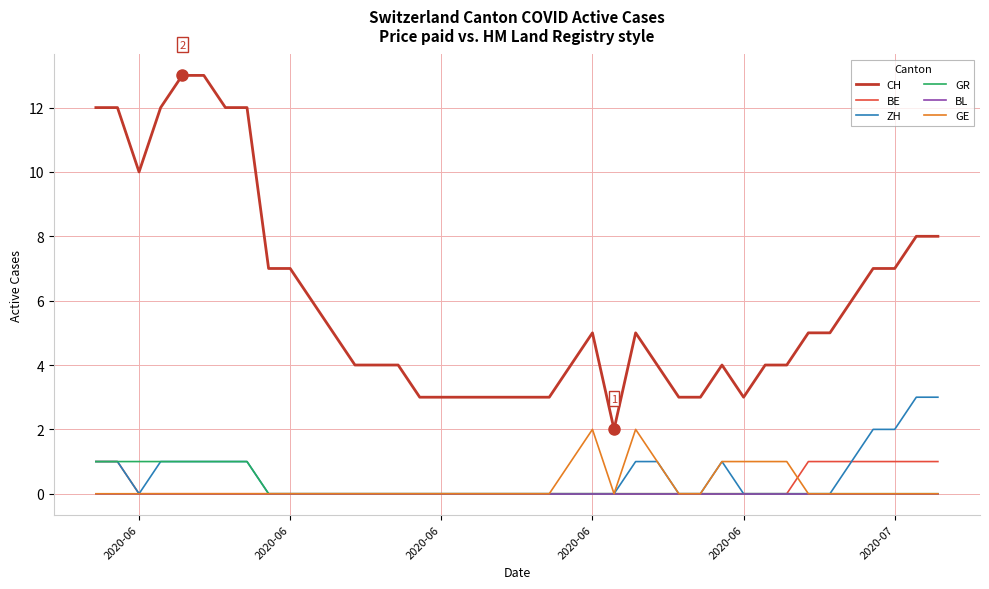

How many lines are shown in the chart?

6